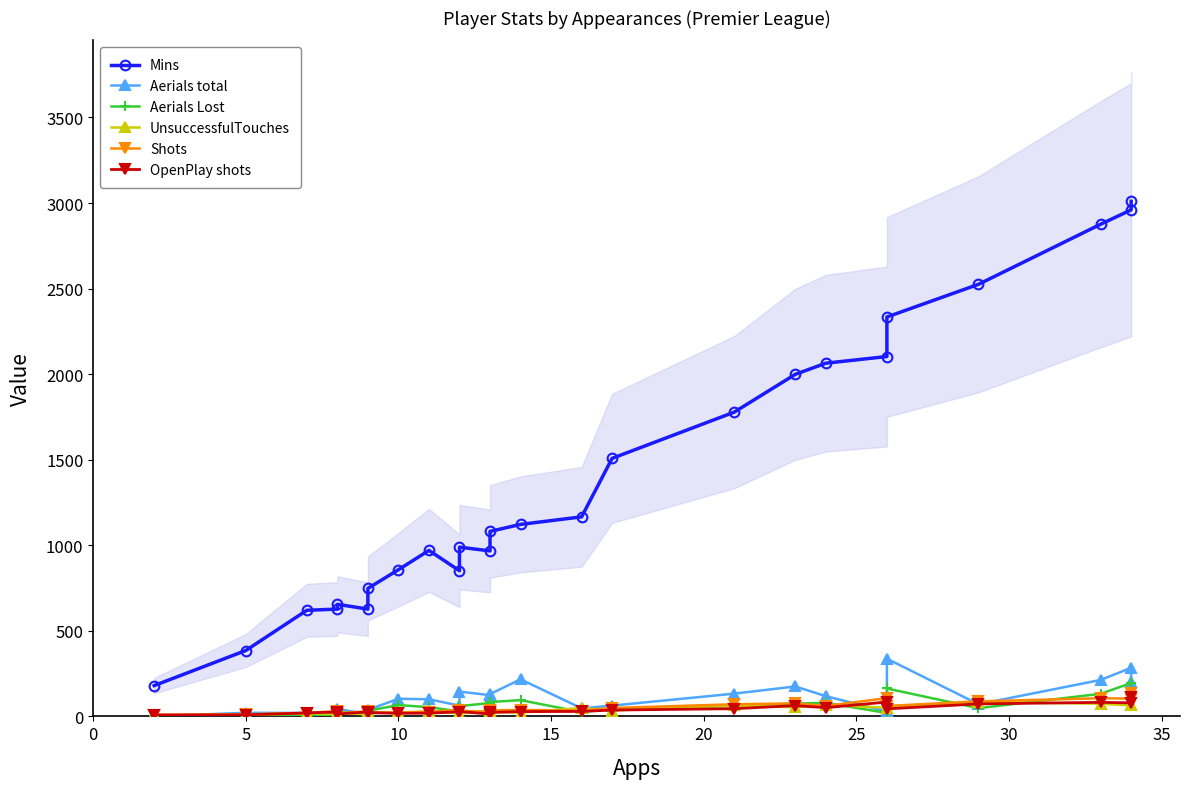

How many intersections are there between UnsuccessfulTouches and Aerials total?

7